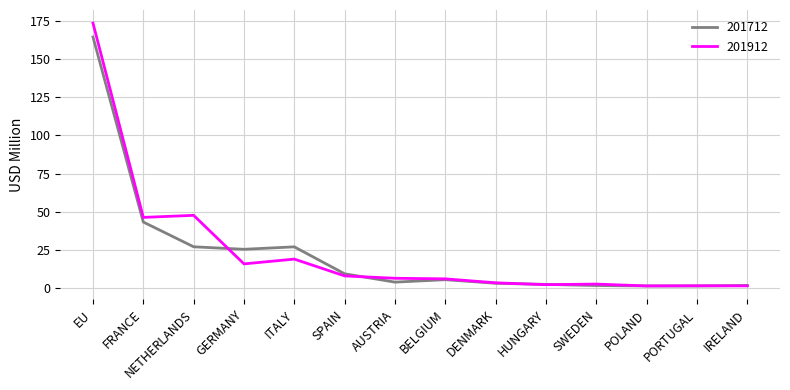

What is the difference between the highest and lowest values at GERMANY?

9.6